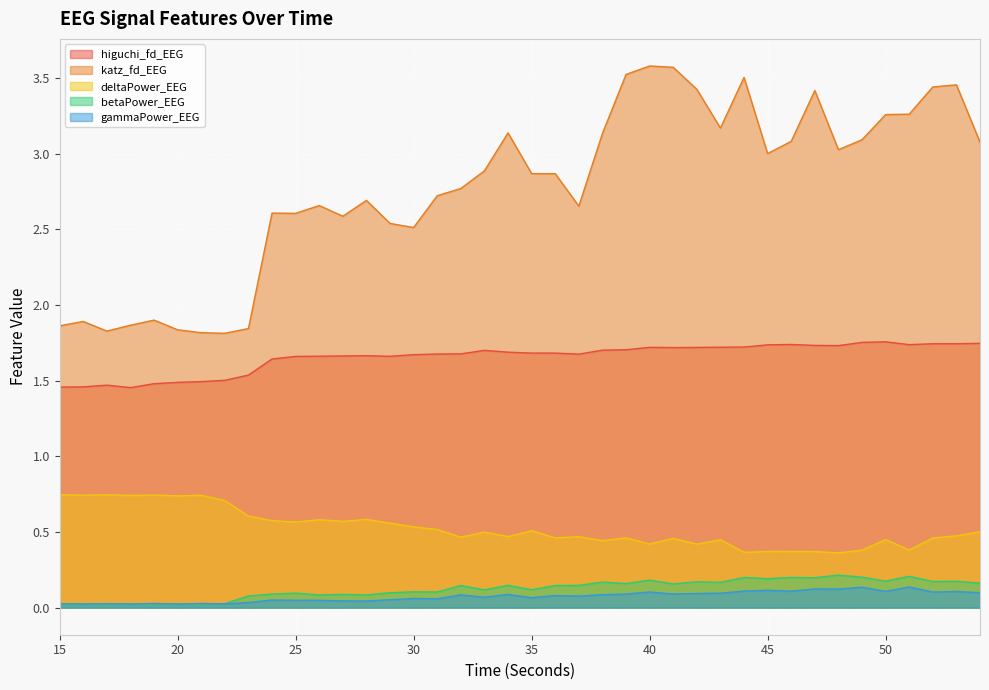

At which label is deltaPower_EEG closest to 0?

48